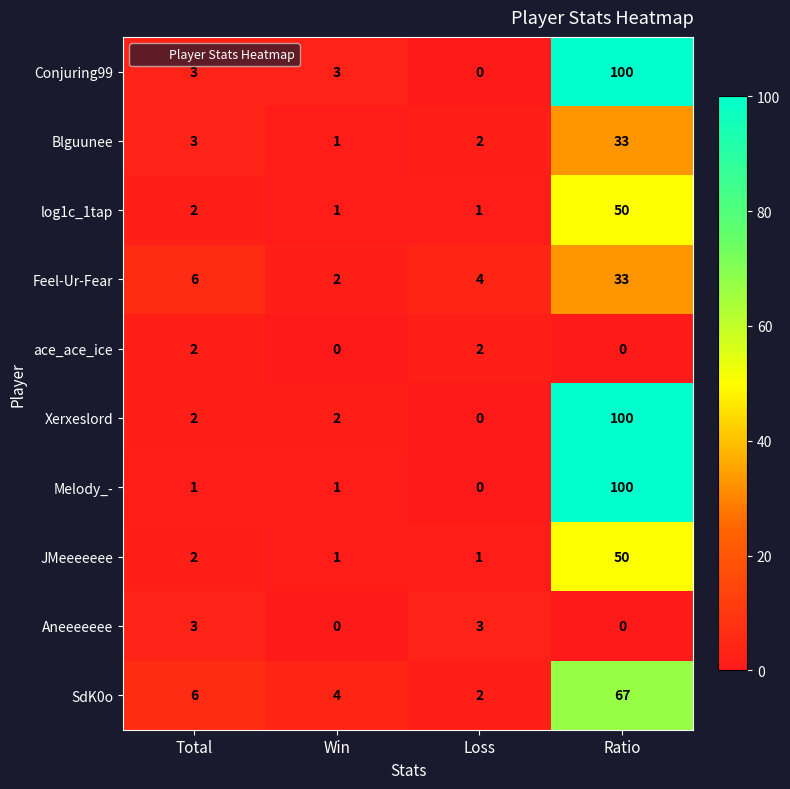

Rank the categories by SdK0o value from highest to lowest.

Ratio, Total, Win, Loss